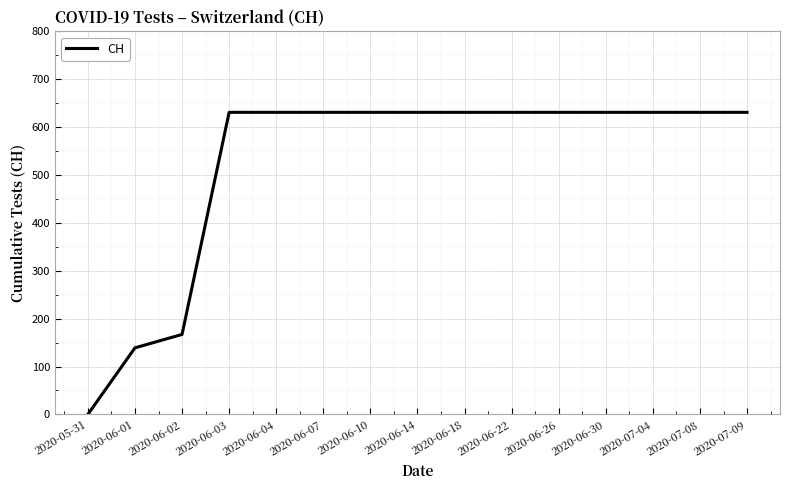

What is the change in value from 2020-06-02 to 2020-06-26?

+464